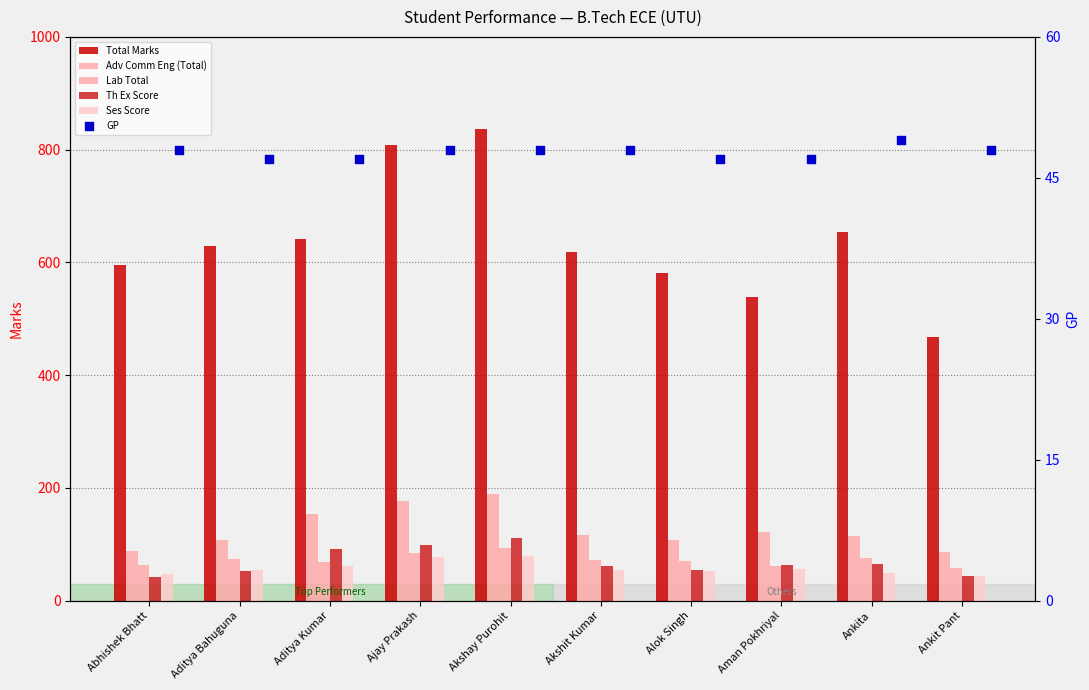

Which series reaches the maximum Y coordinate?

Total Marks